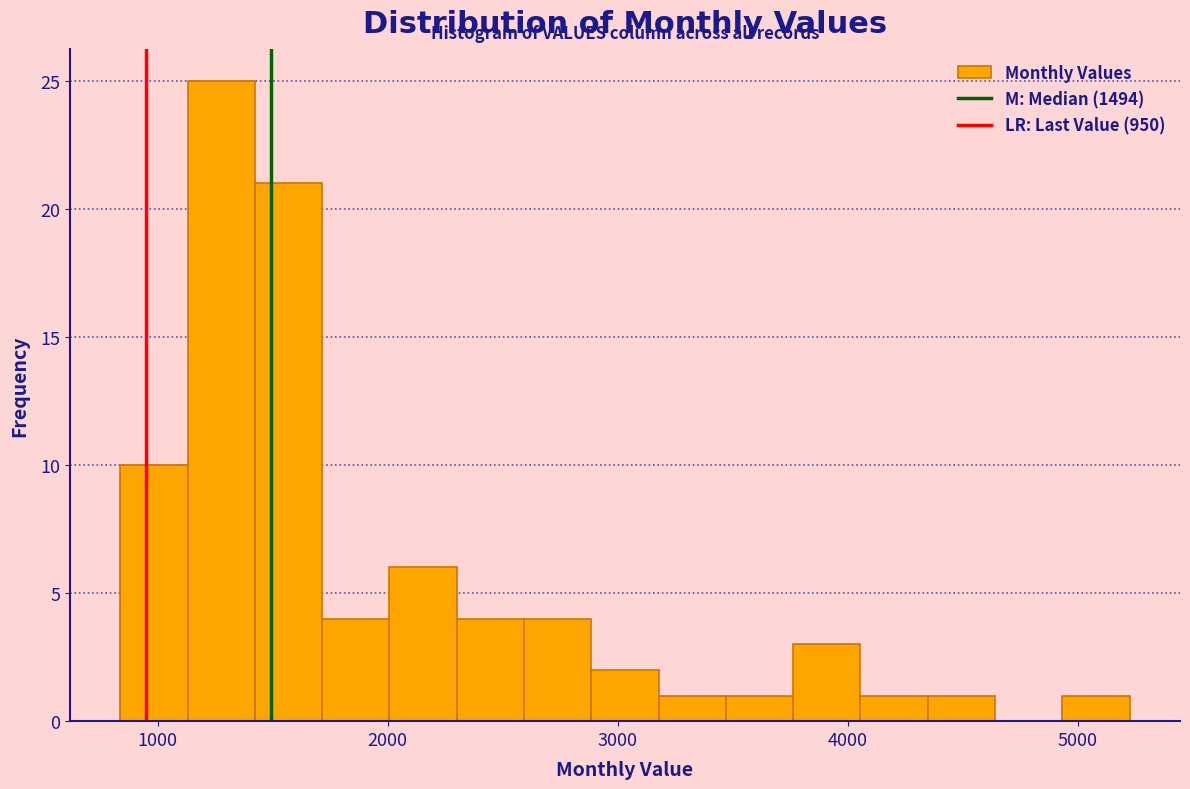

Read against the x-axis, roughly where is the centre of the tallest bar?

1300